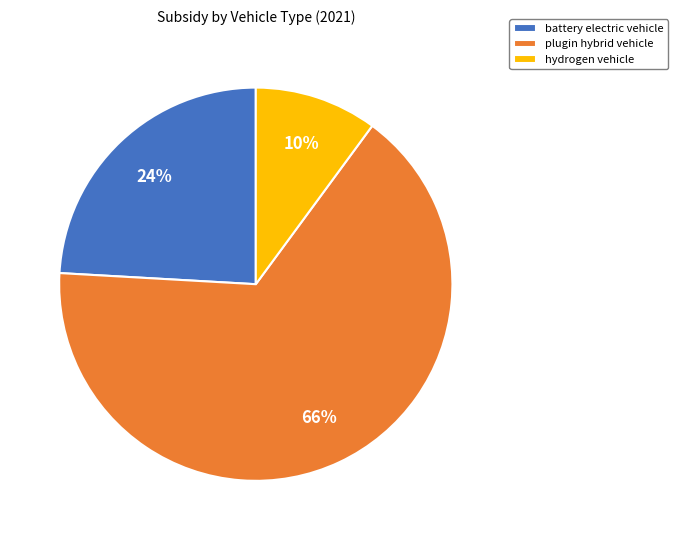

Which slice is the smallest?

hydrogen vehicle